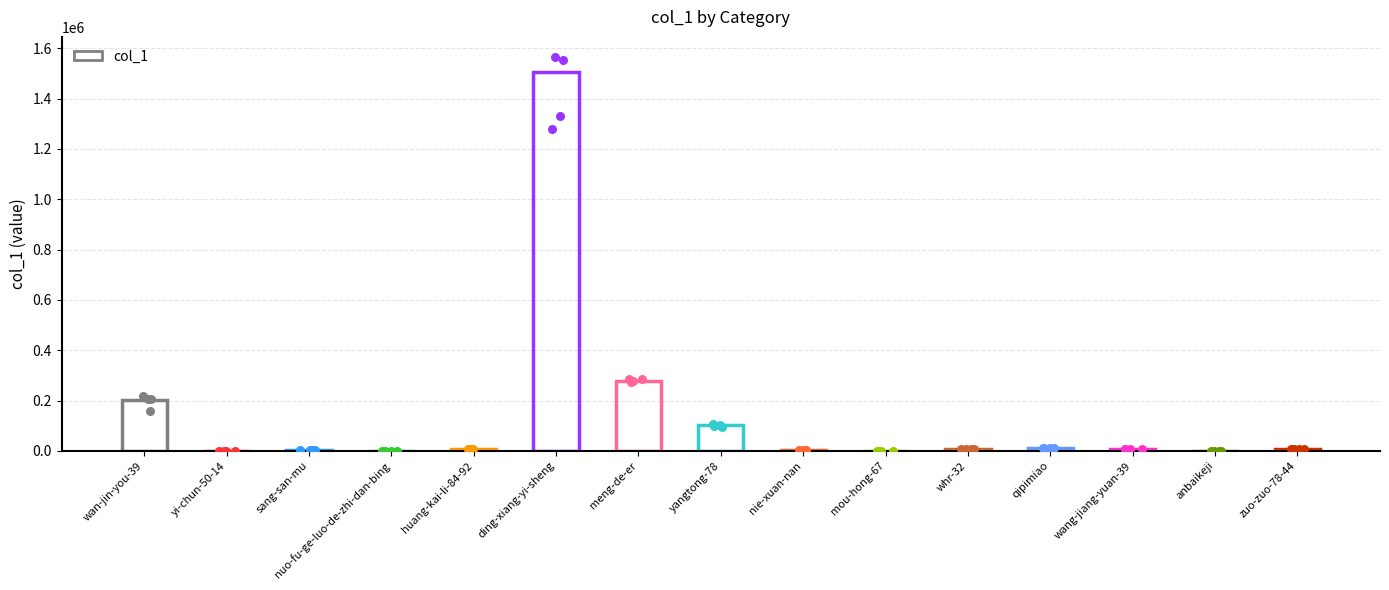

What is the change in value from nie-xuan-nan to whr-32?

+3286